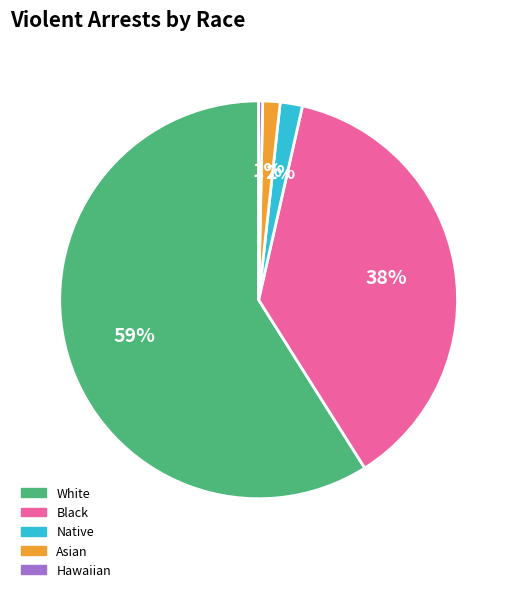

Which has a higher value, Black or Native?

Black